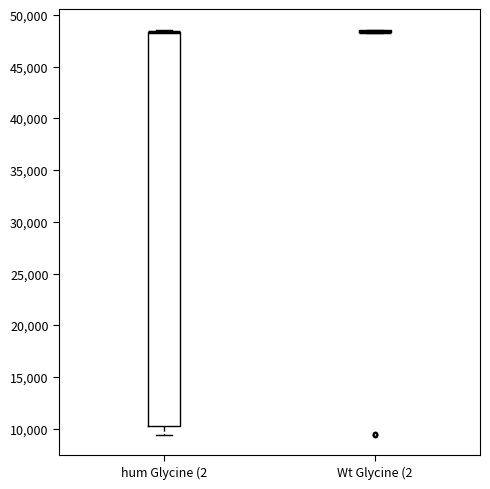

Reading left to right, read every box against the y-axis: the position of its median line, the range the box covers, and the ends of its whiskers. The values are not printed on the chart, so give them approximately, as read against the axis.

hum Glycine (2: median 48500 (drawn on the box's upper edge), box 10500 to 48500, whiskers 9500 to 48500 (just above the box's upper edge)
Wt Glycine (2: box collapsed to a line at 48500, whiskers 48500 to 48500